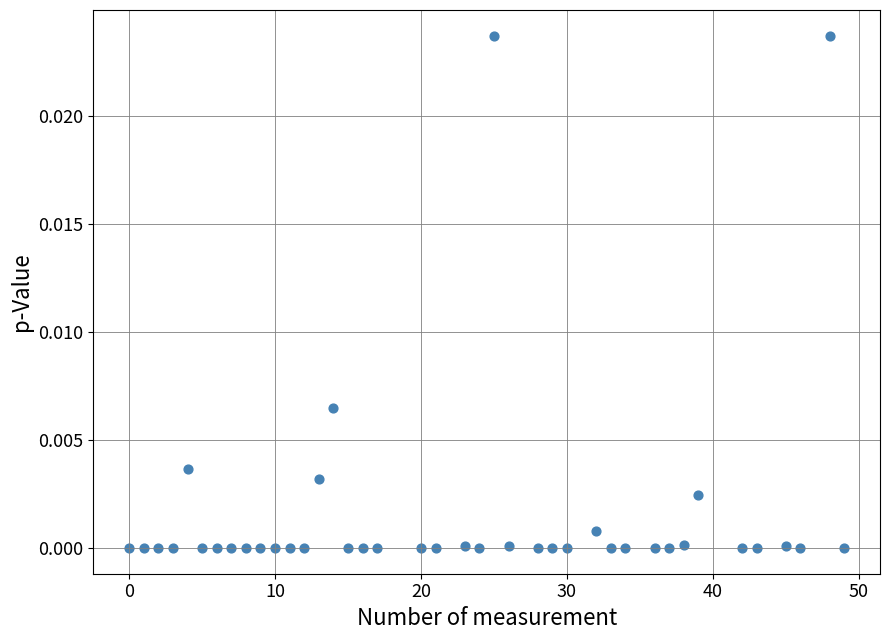

What is the range of X values (max minus min)?

49.0